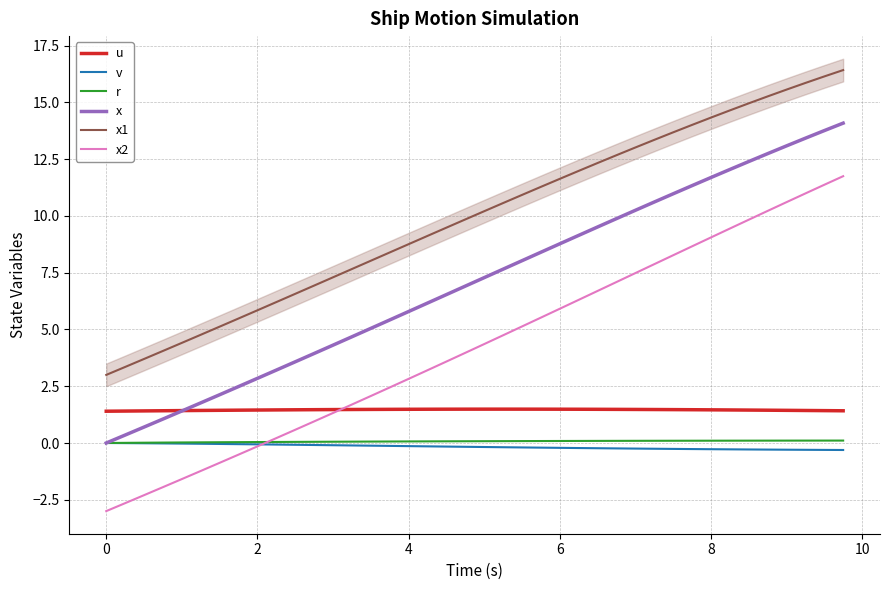

True or false: x1 and x intersect in this chart.

False